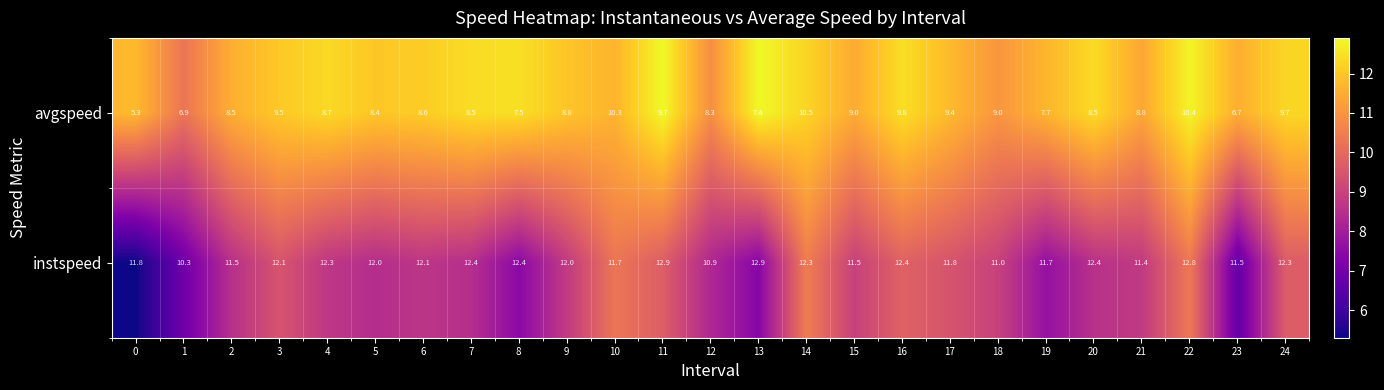

Rank the series at 0 from highest to lowest value.

instspeed, avgspeed